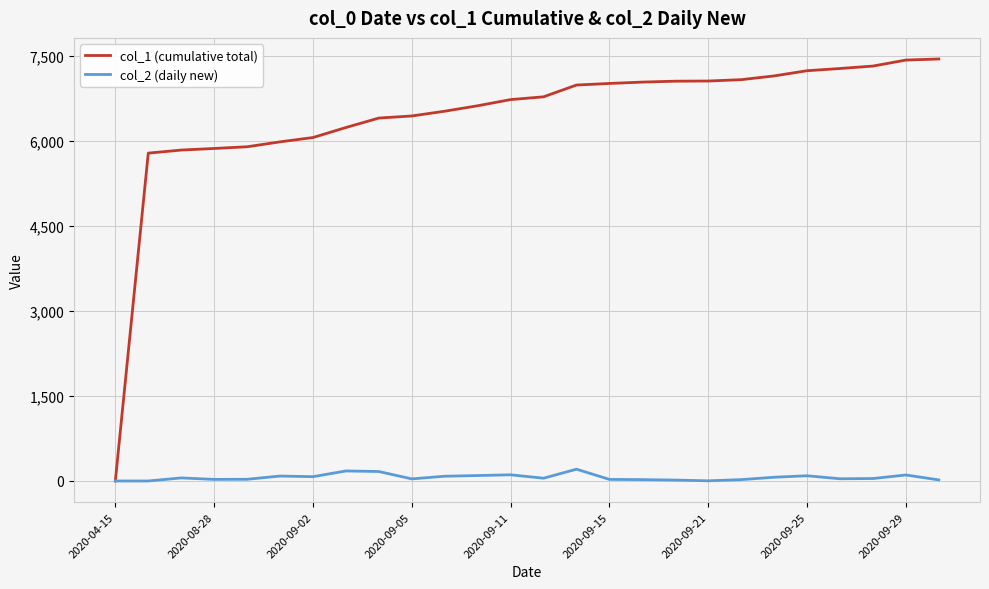

What is the greatest value displayed?

7451